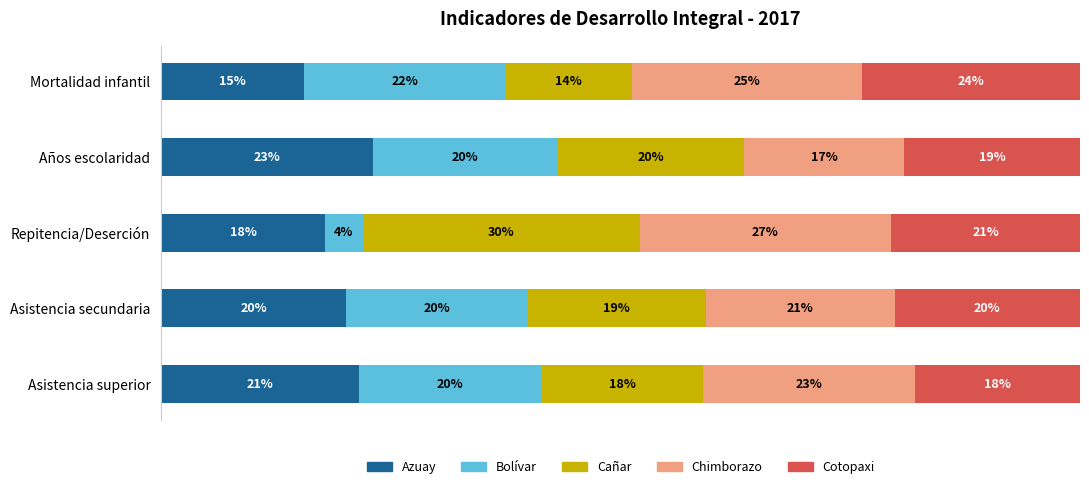

Which category has the highest value in the Azuay series?

Años escolaridad